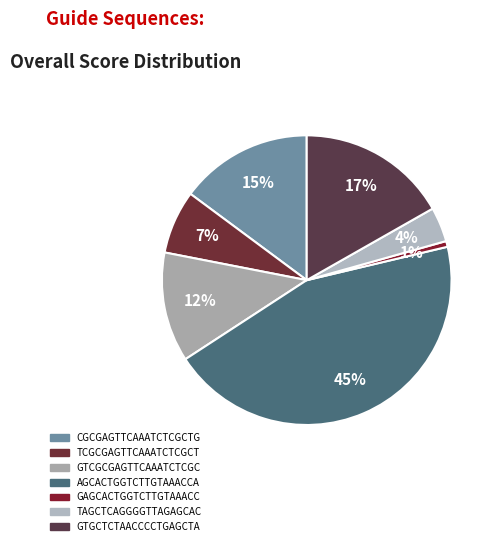

What is the largest slice in the pie chart?

AGCACTGGTCTTGTAAACCA